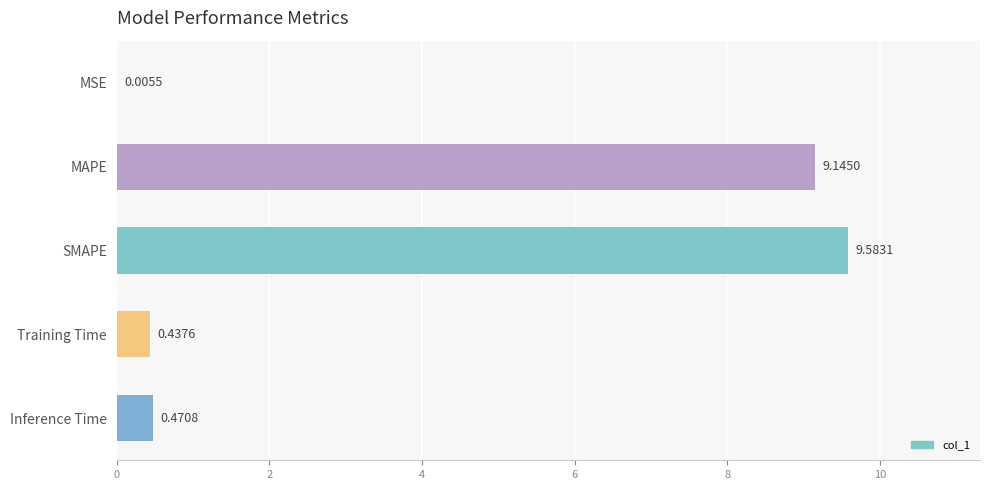

At which category does the chart reach its peak across all series?

SMAPE